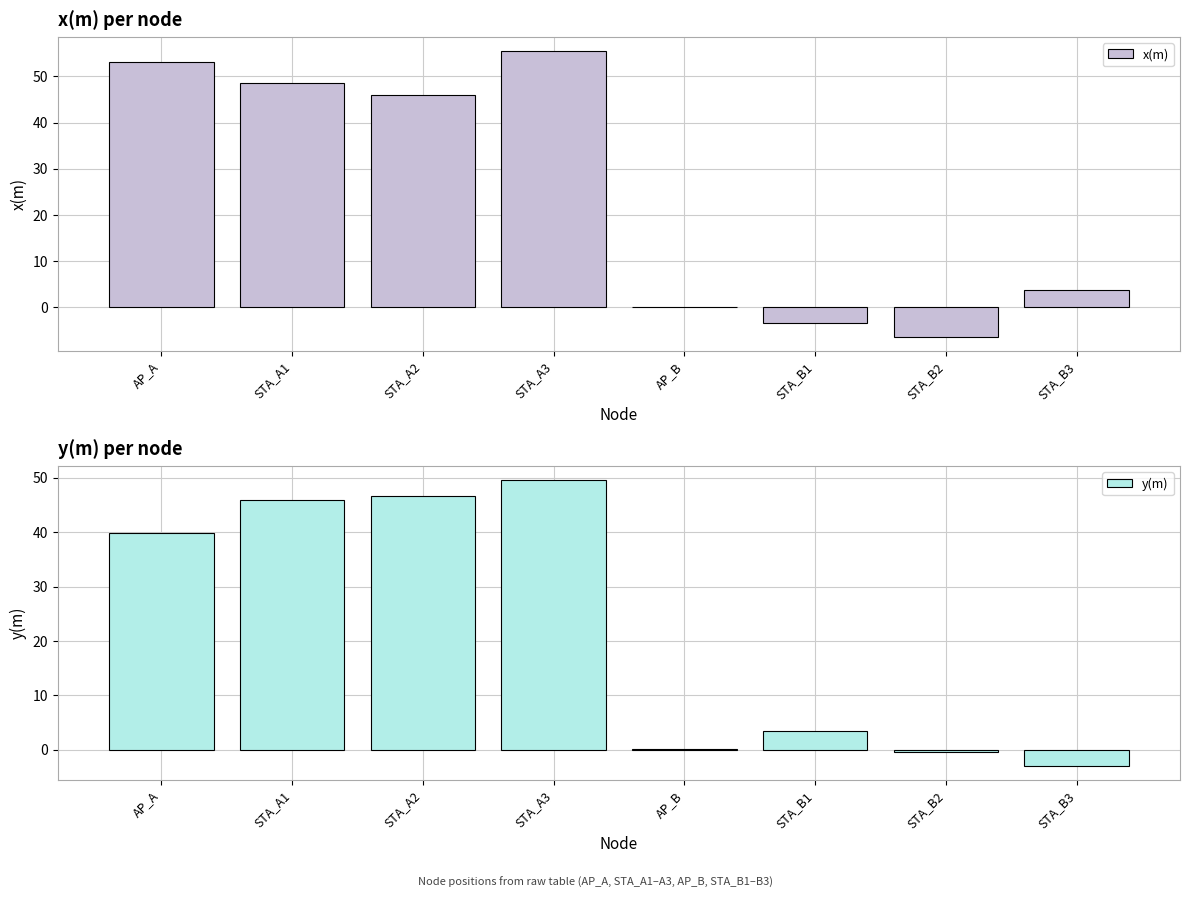

Are the bars grouped side by side (vs. stacked)?

Yes